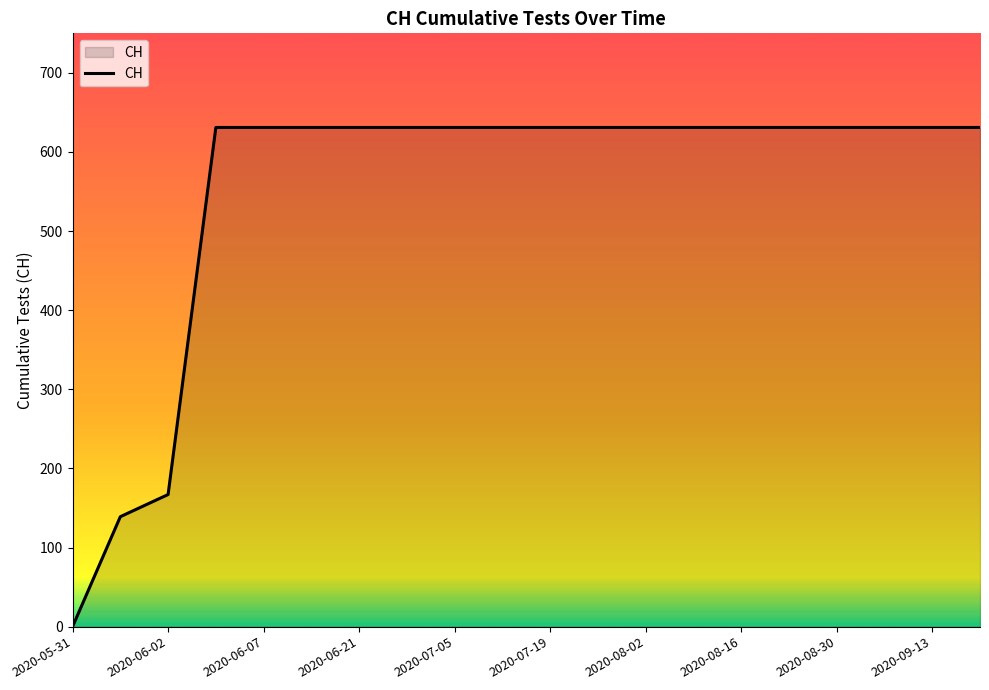

What is the greatest value displayed?

631